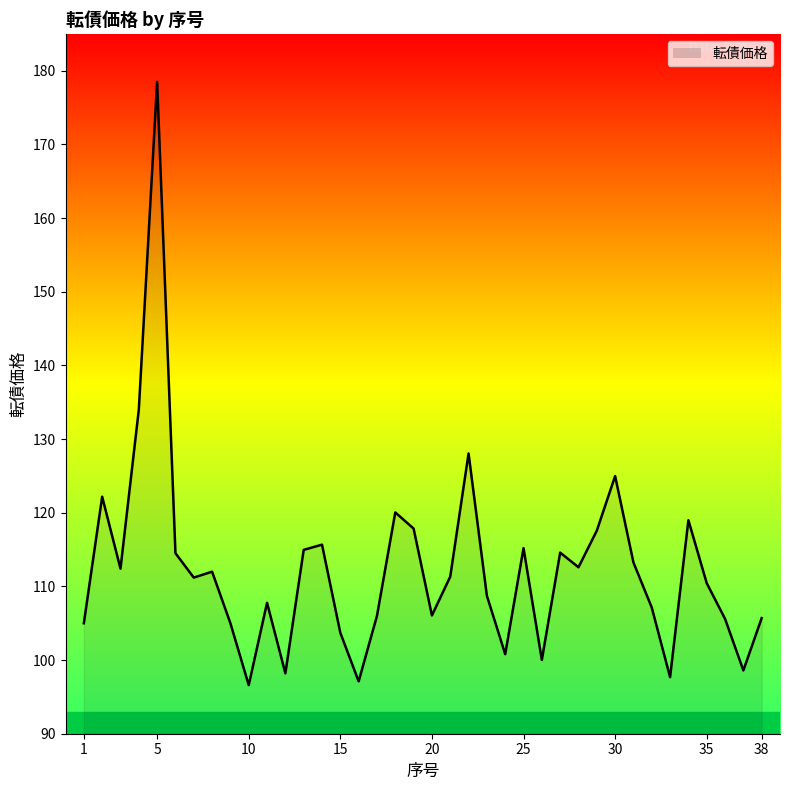

Which label corresponds to the largest value in the chart?

5